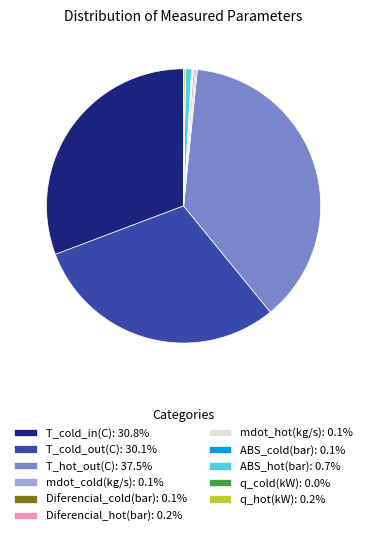

Is T_hot_out(C): 37.5% the majority of the pie?

No